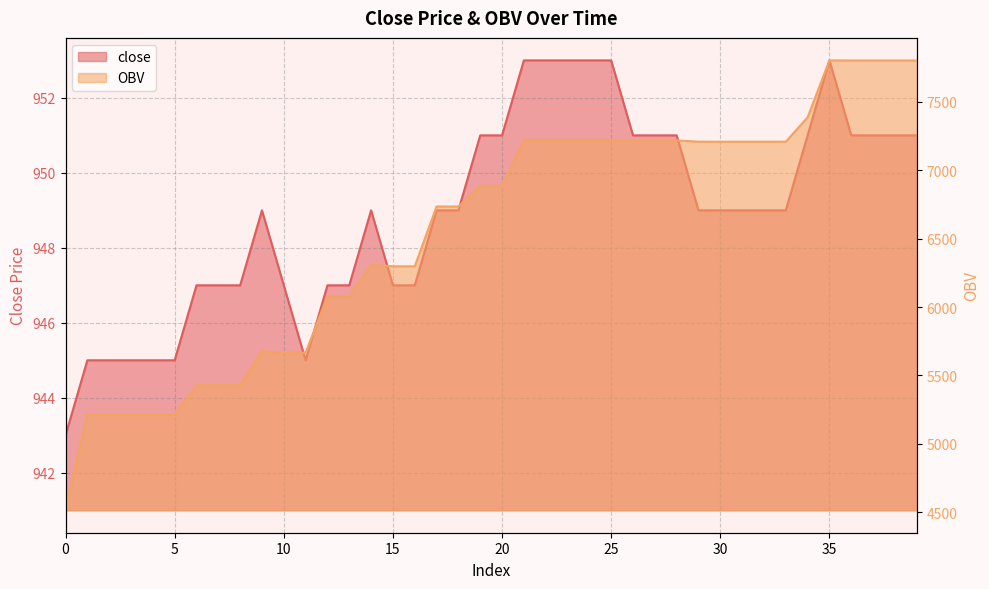

What is the difference between the second highest and minimum values in the close series?

10.0